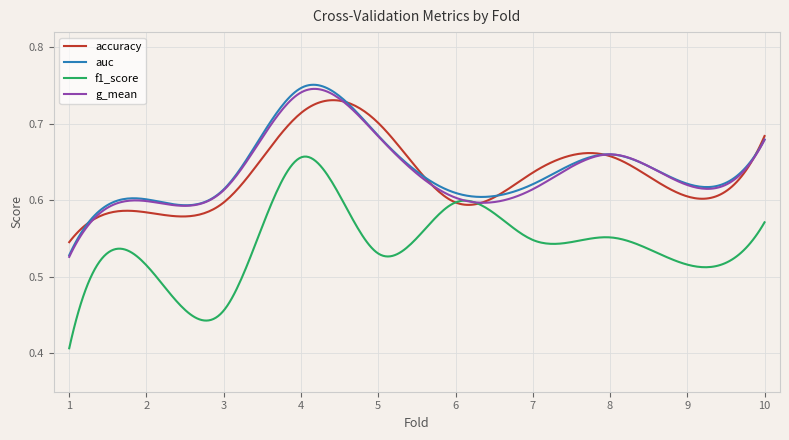

Which series has the largest range (max minus min)?

f1_score